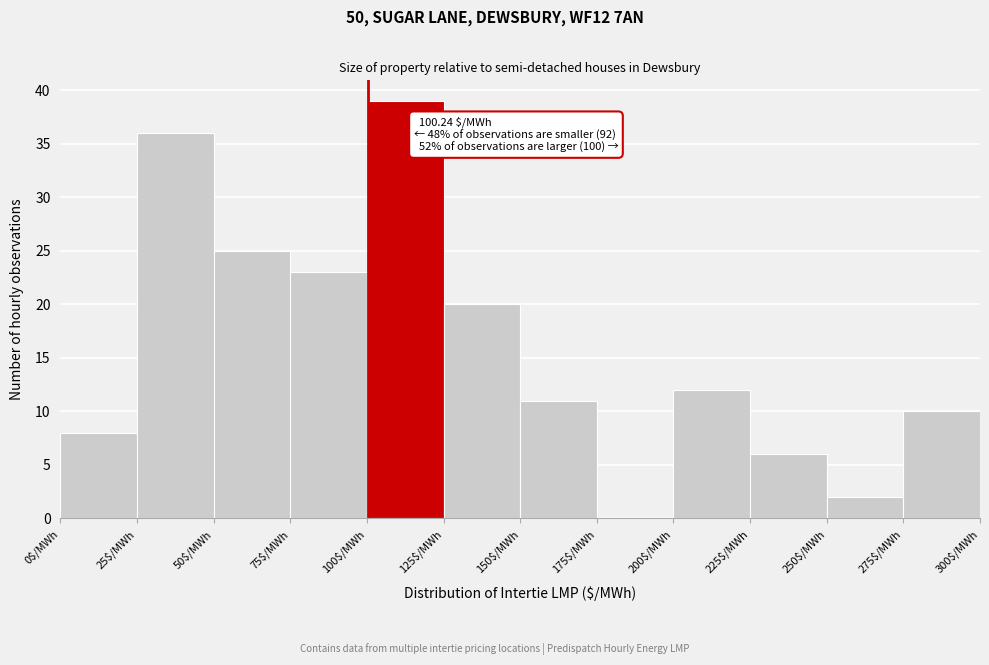

Which range on the x-axis has the tallest bar?

100 to 125